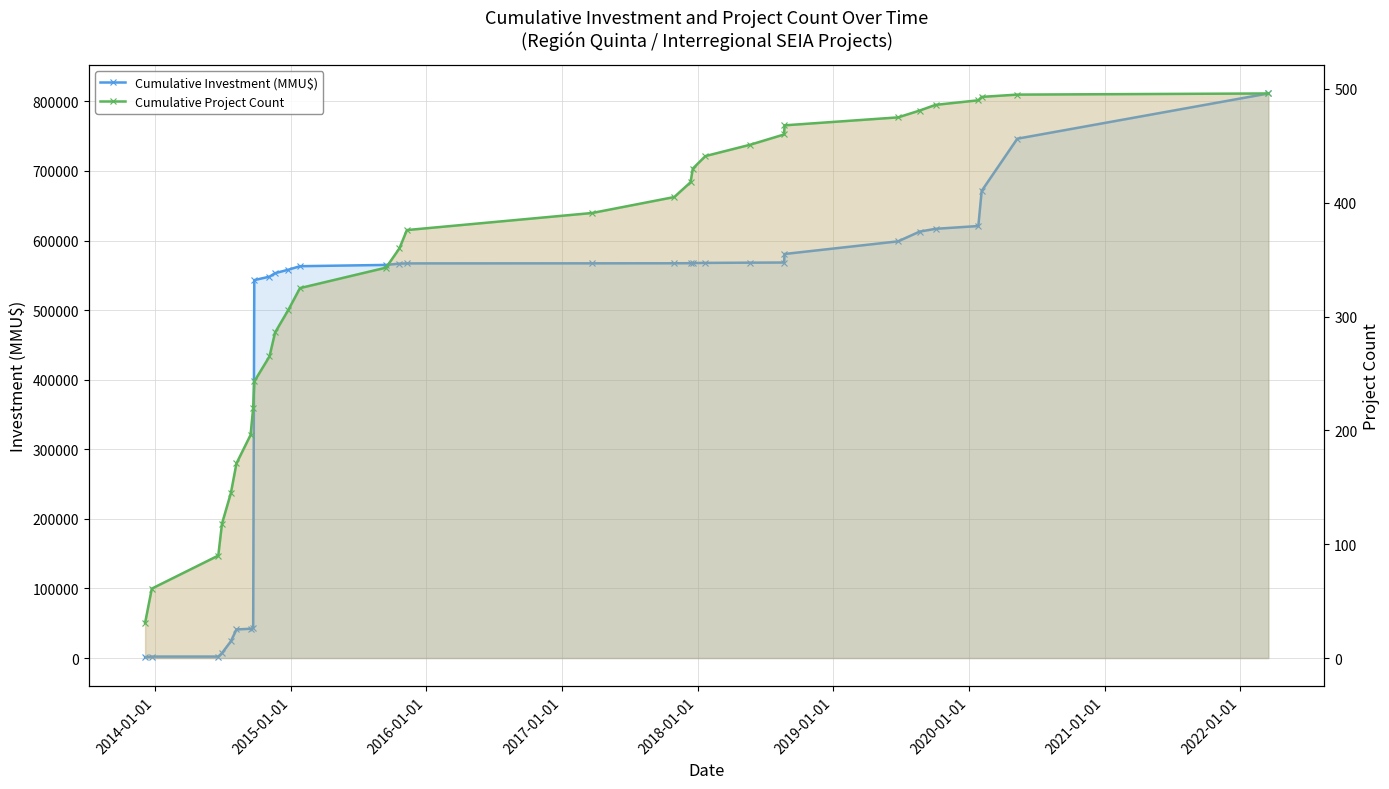

How many distinct data groups are displayed?

2